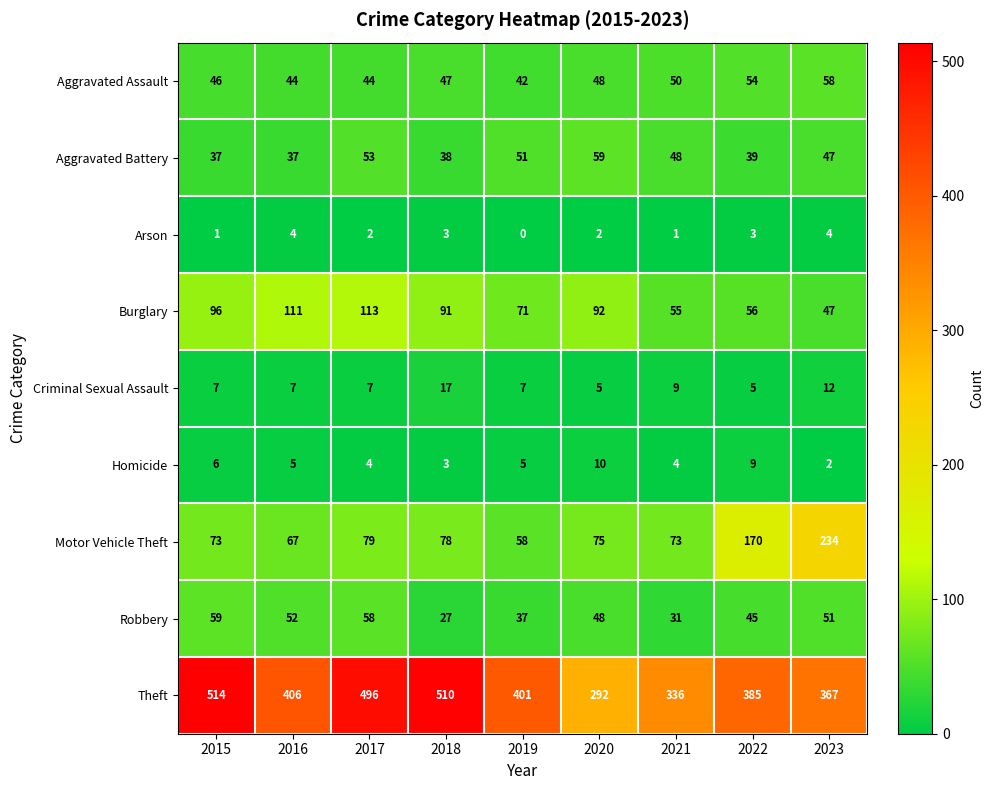

What is the spread (max minus min) of values at 2023?

365